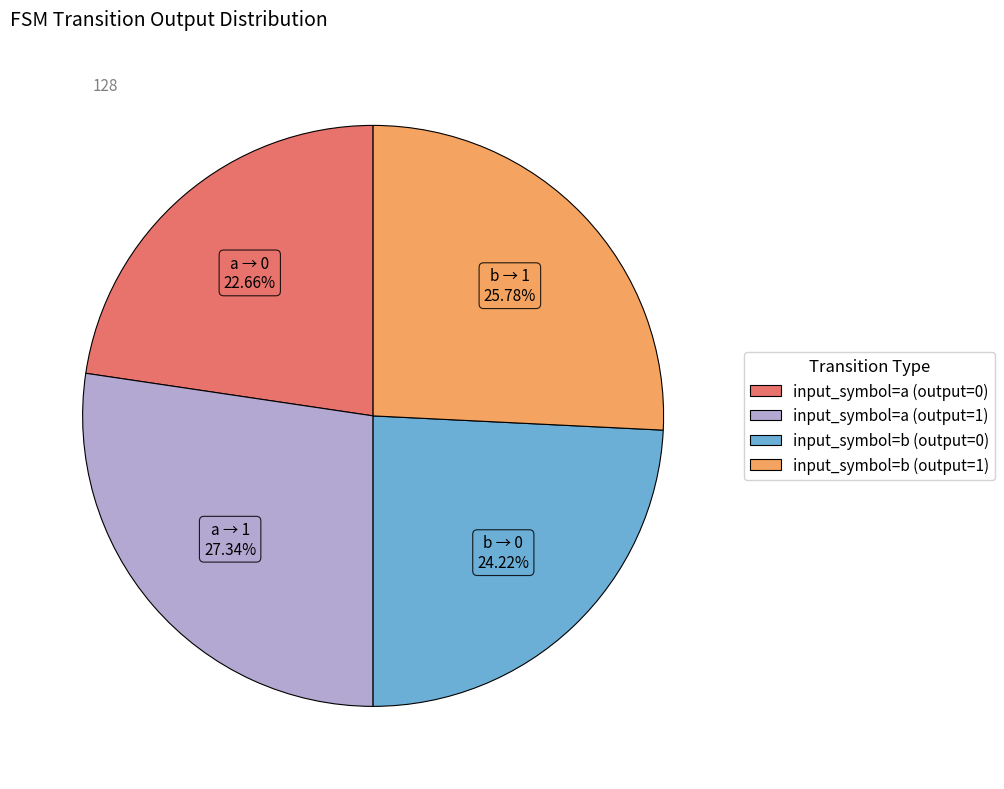

Does any single category account for the majority?

No